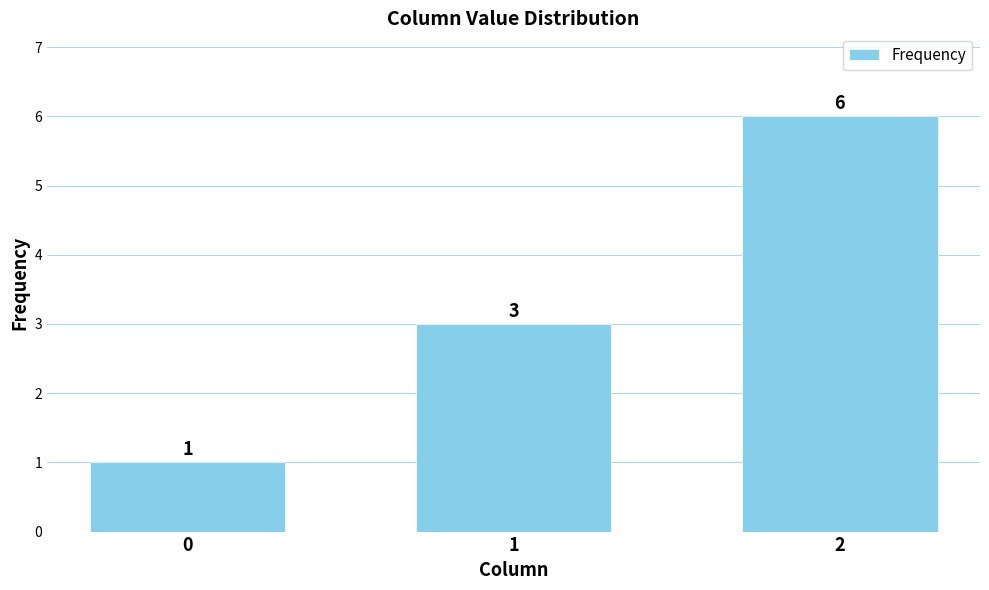

What is the ratio of the value at 2 to the value at 1?

2.0